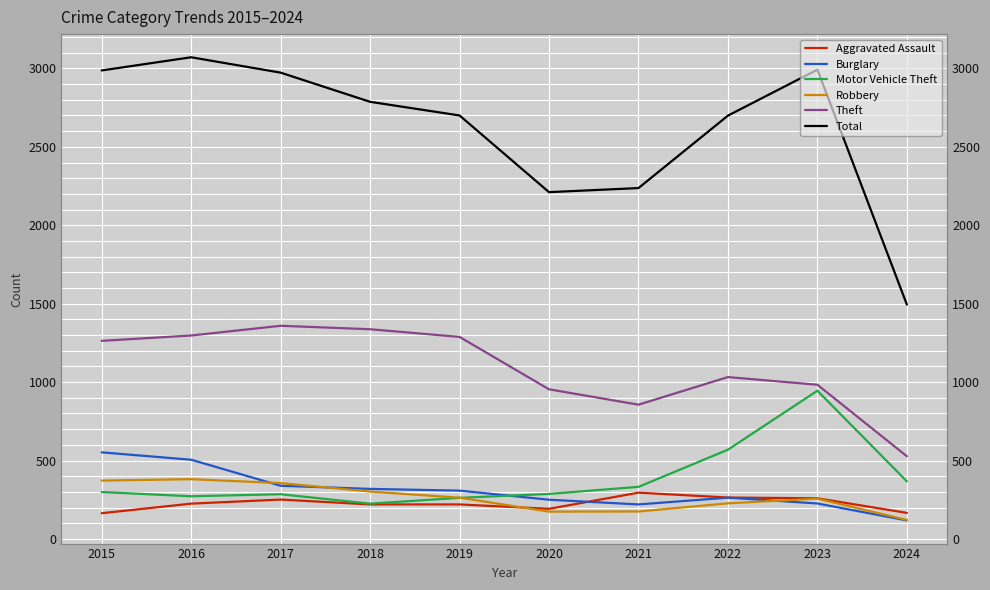

What is the smallest value displayed?

118